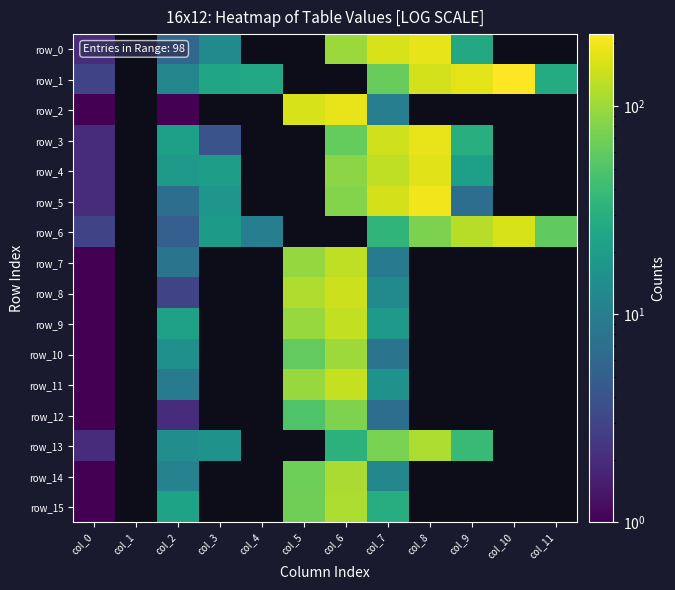

At how many categories does at least one series exceed 107?

6